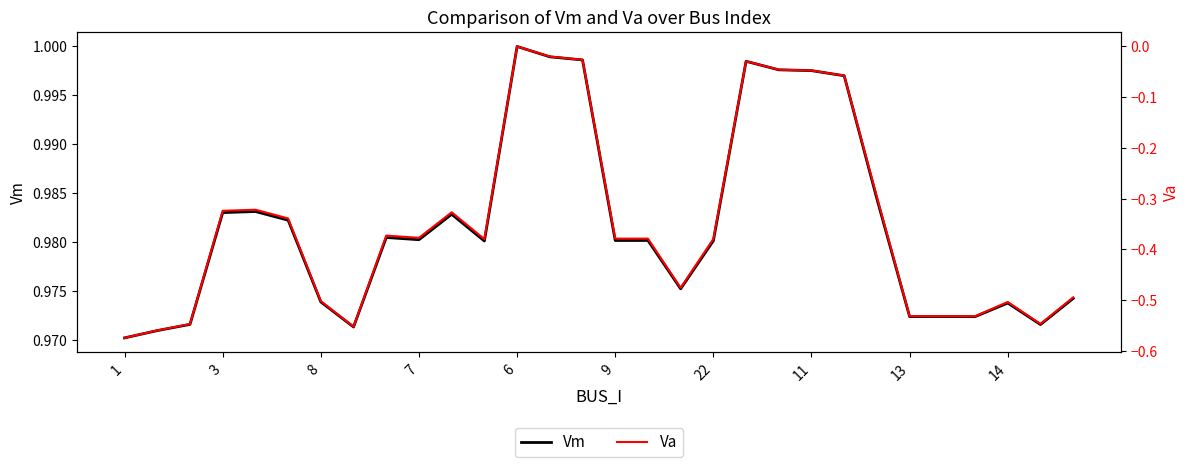

The Vm series shows 0.6 at 3. True or false?

False